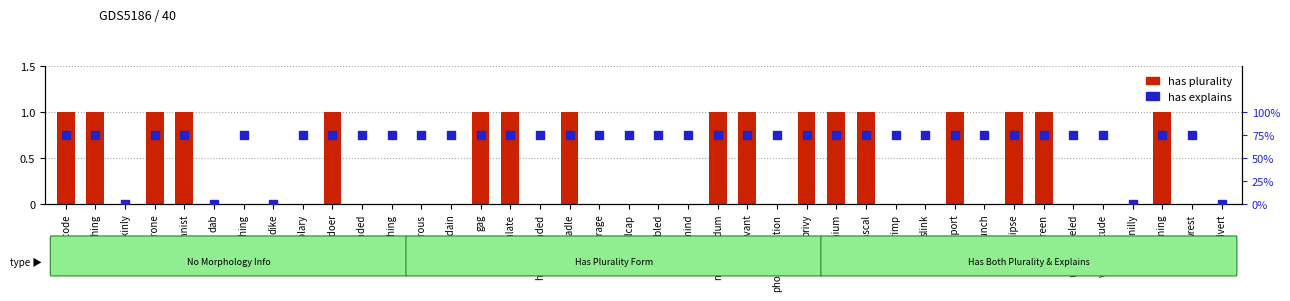

What are all the series names shown in the legend?

has plurality, has explains